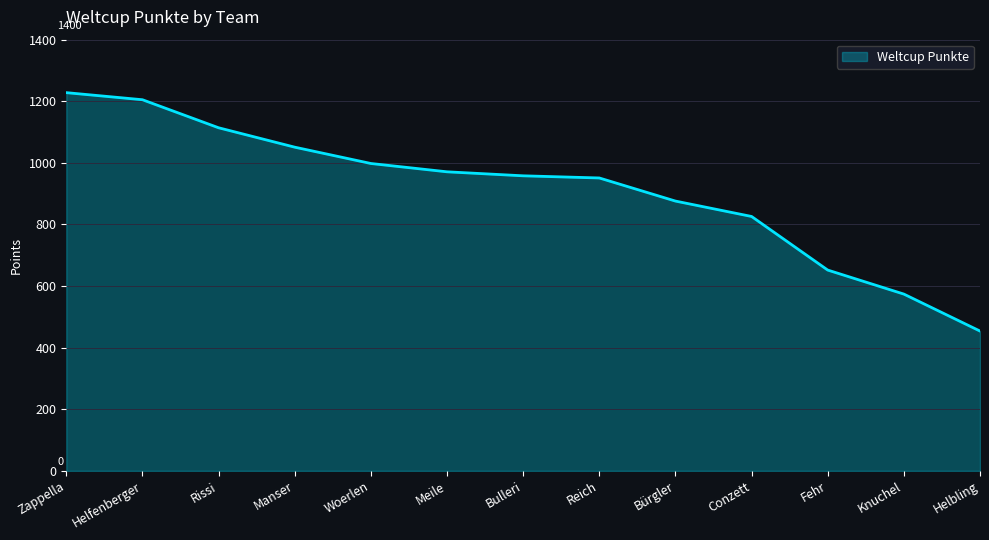

What is the maximum value shown in the chart?

1228